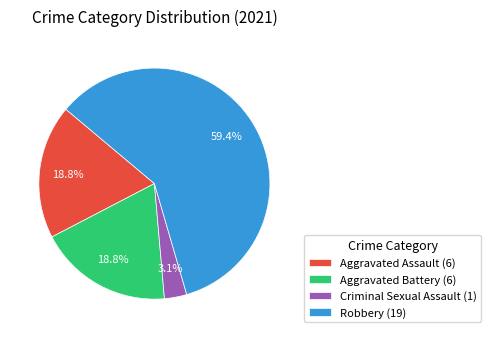

Approximately how many times larger is the value at Robbery (19) compared to Aggravated Assault (6)?

3.2